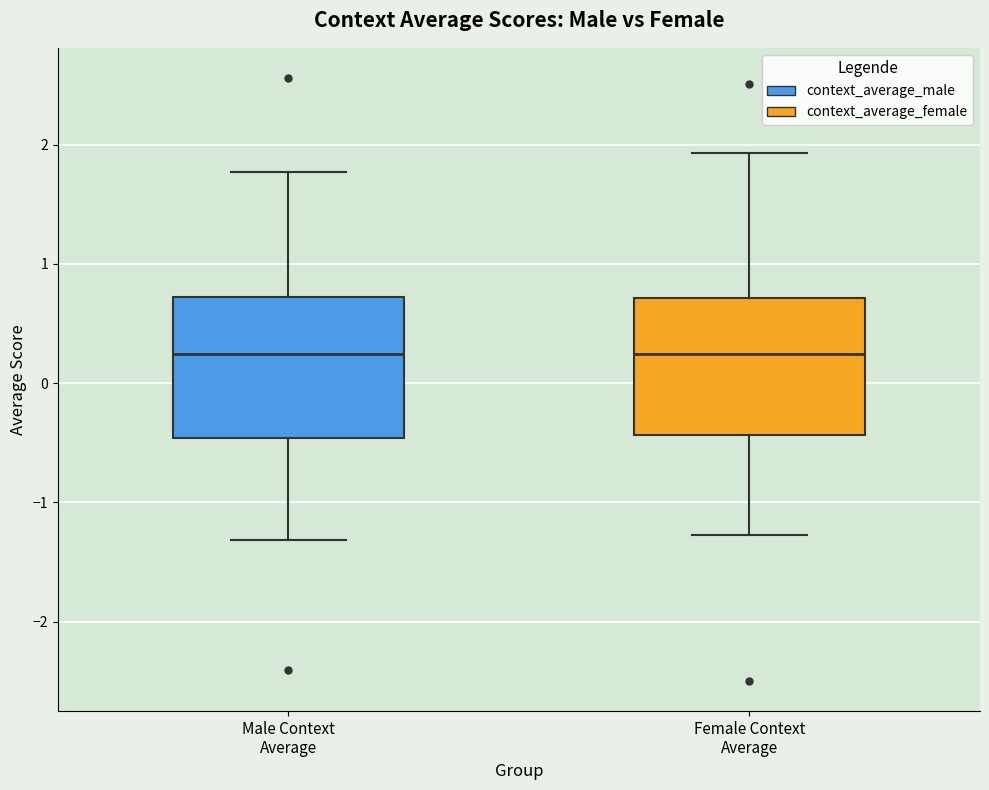

Where does the median line of the box for Male Context Average sit on the y-axis? The values are not printed on the chart, so give them approximately, as read against the axis.

0.2